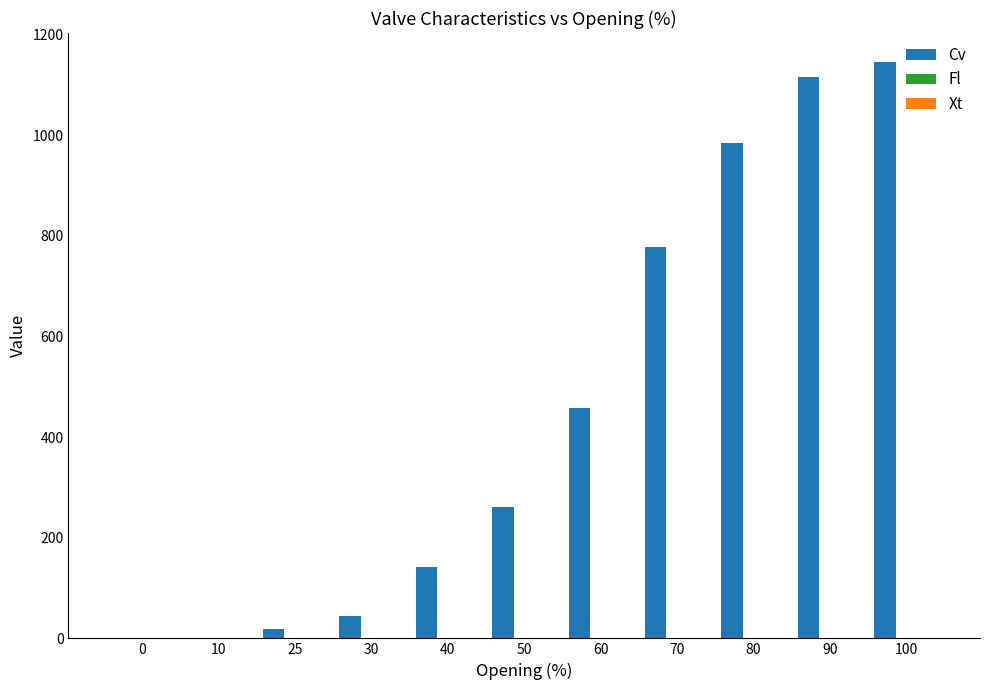

The value of Cv at 80 is 326.4. True or false?

False